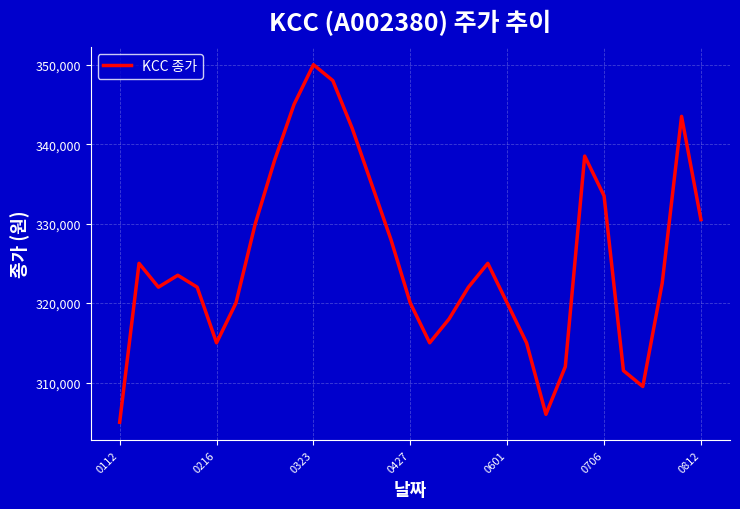

What is the greatest value displayed?

350000